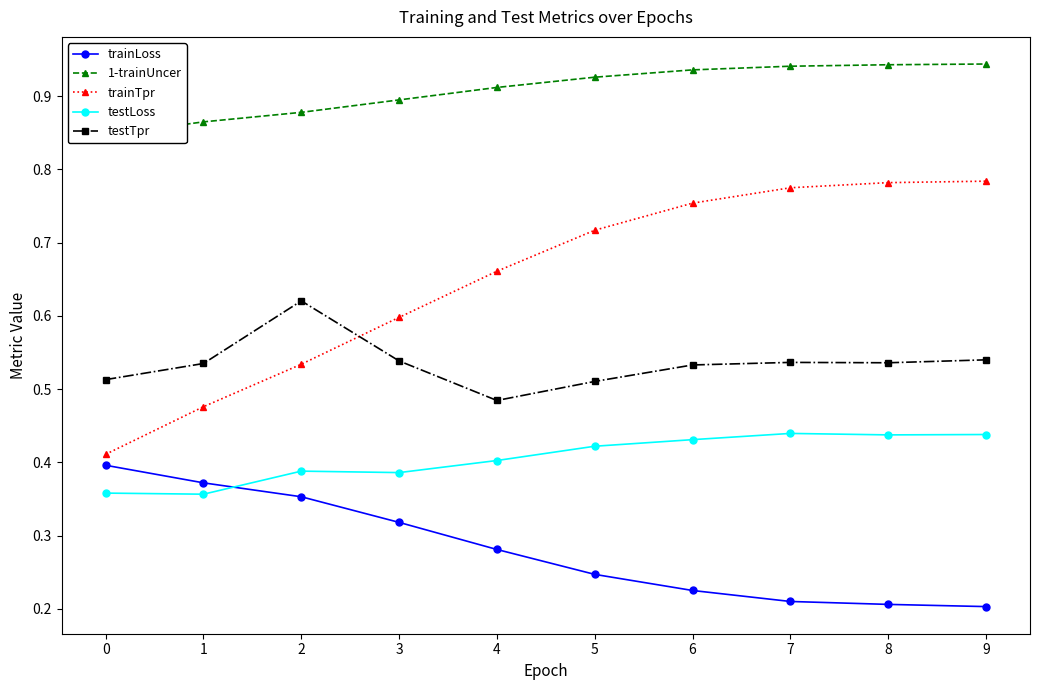

List the labels in order of trainLoss value, smallest first.

9, 8, 7, 6, 5, 4, 3, 2, 1, 0